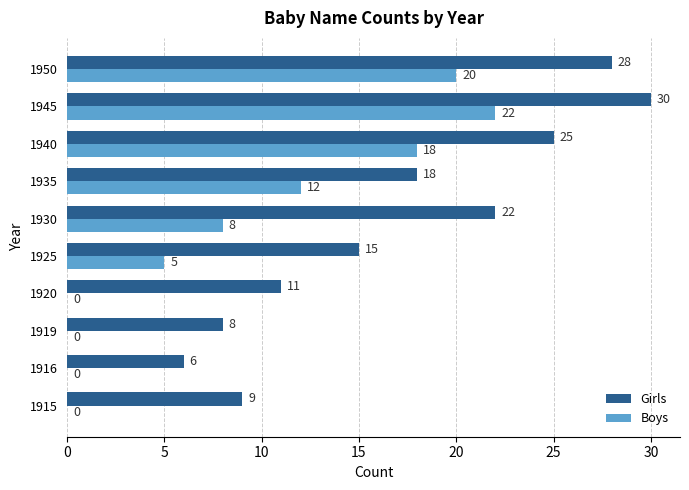

The Girls series shows 6 at 1916. True or false?

True